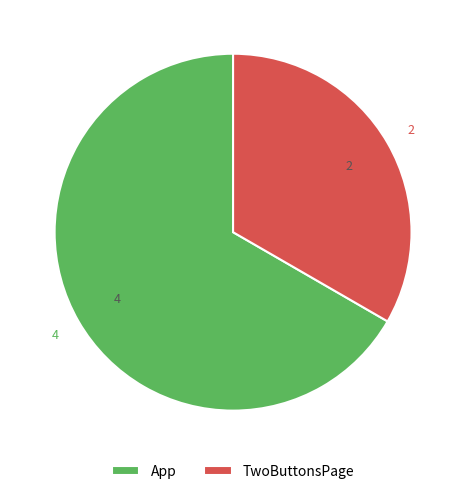

Rank the categories by value from lowest to highest.

TwoButtonsPage, App